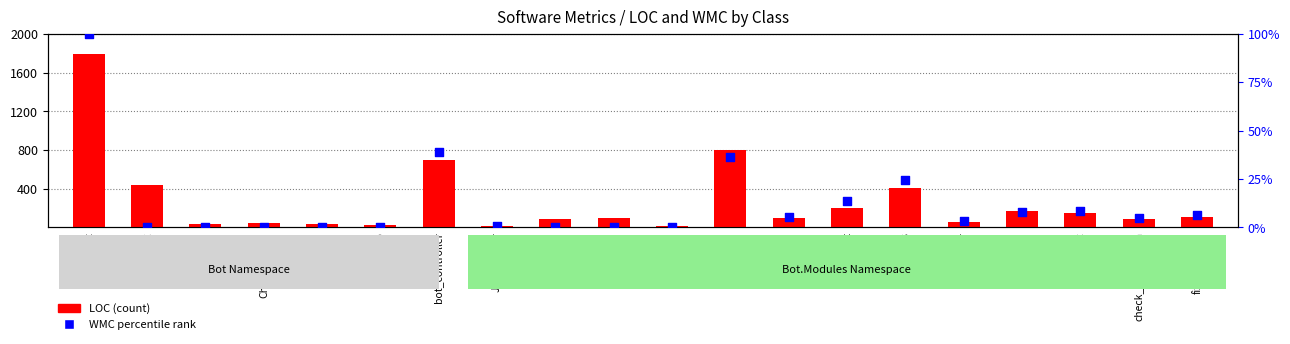

Is the value of WMC percentile rank at check_connection greater than the value of LOC (count) at about?

No